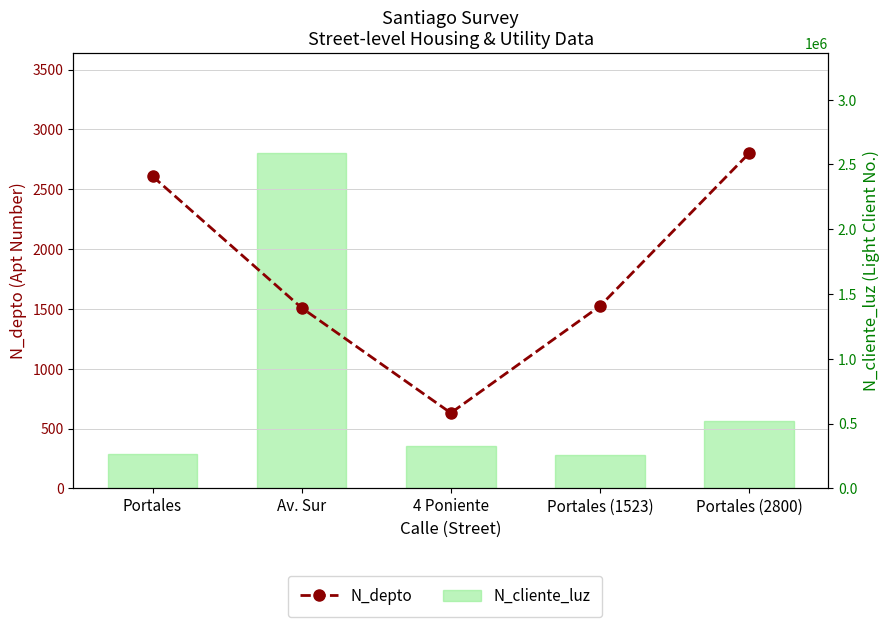

Read the N_depto value at Portales (2800), to the nearest 10.

2800